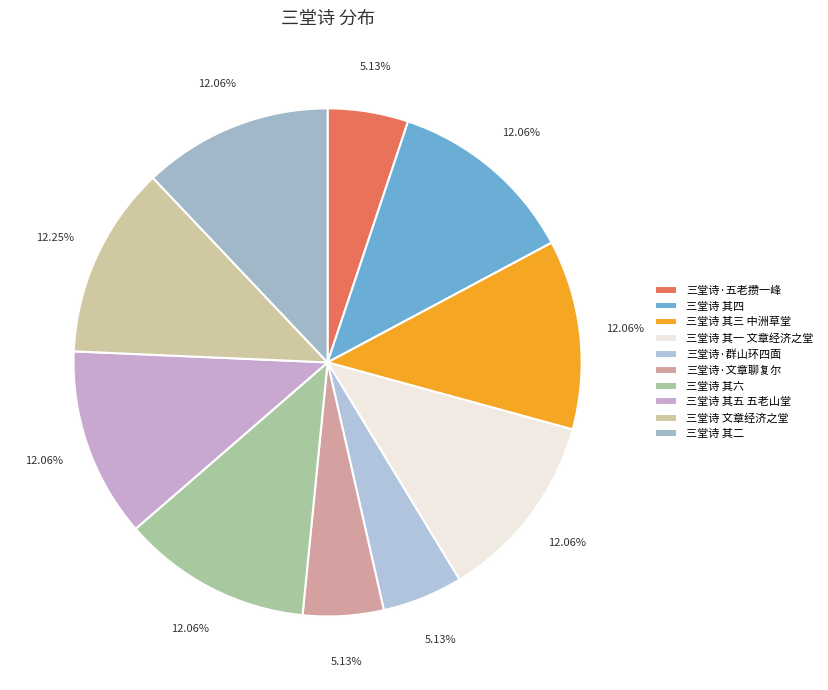

How many slices are in this pie chart?

10